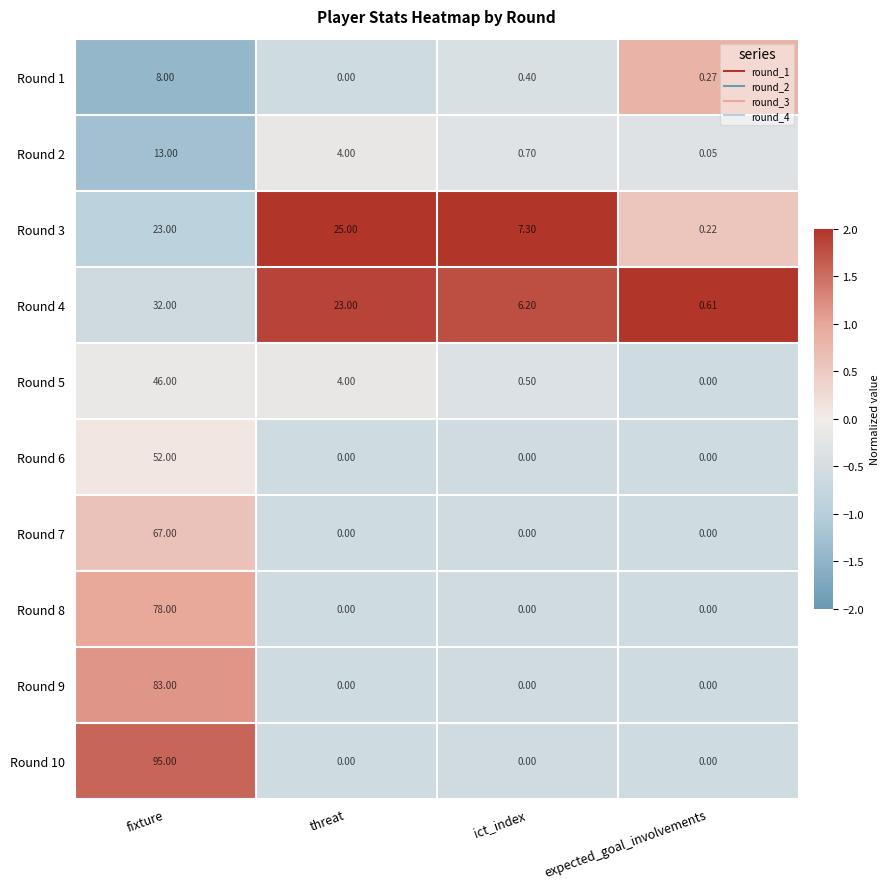

At which label does Round 4 first exceed 23?

fixture